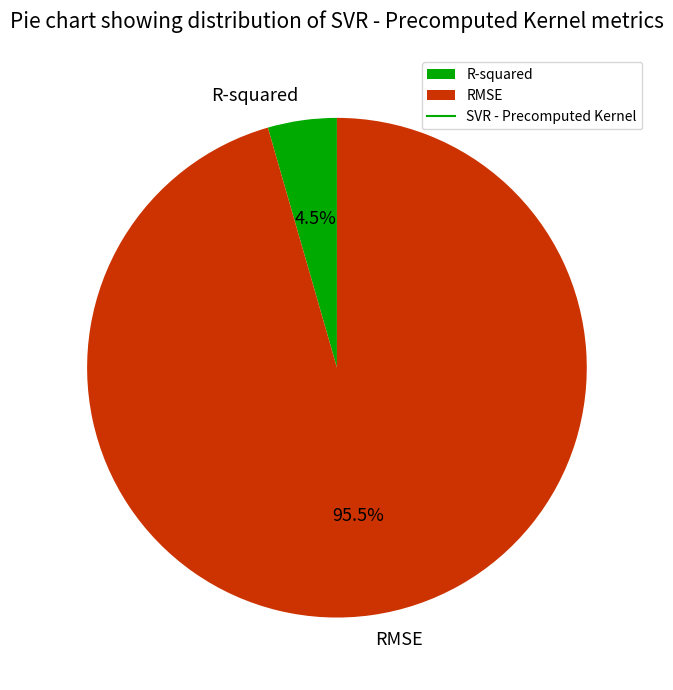

Is the sum of R-squared and RMSE greater than half?

Yes